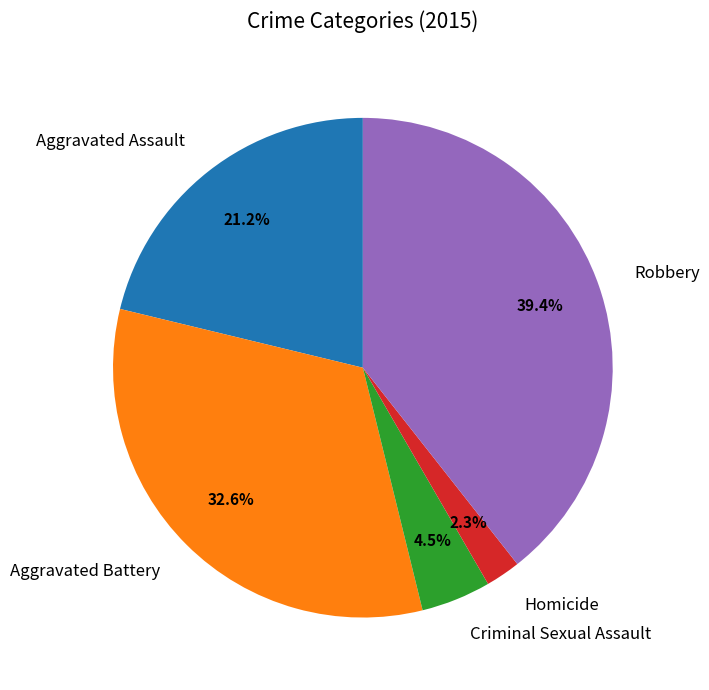

Approximately how many times larger is the value at Homicide compared to Criminal Sexual Assault?

0.5